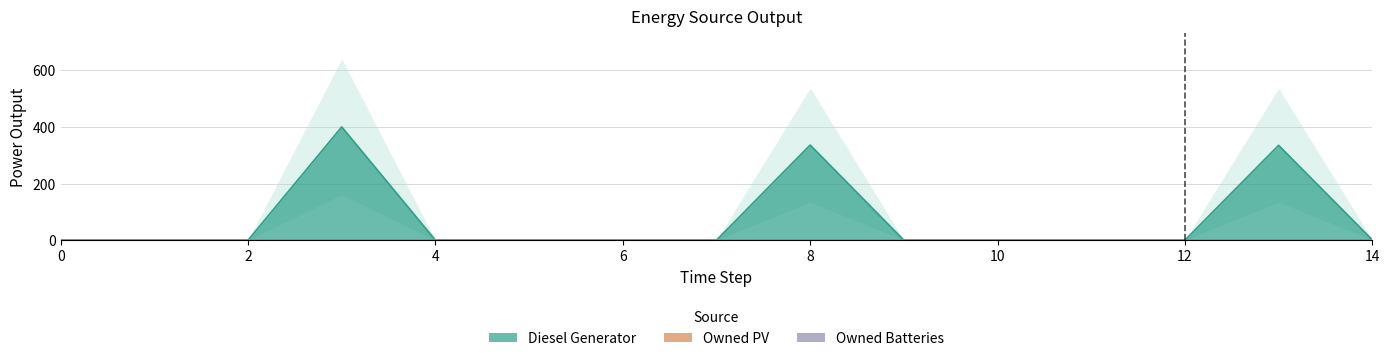

The value of Diesel Generator at 14 is 0.6. True or false?

False